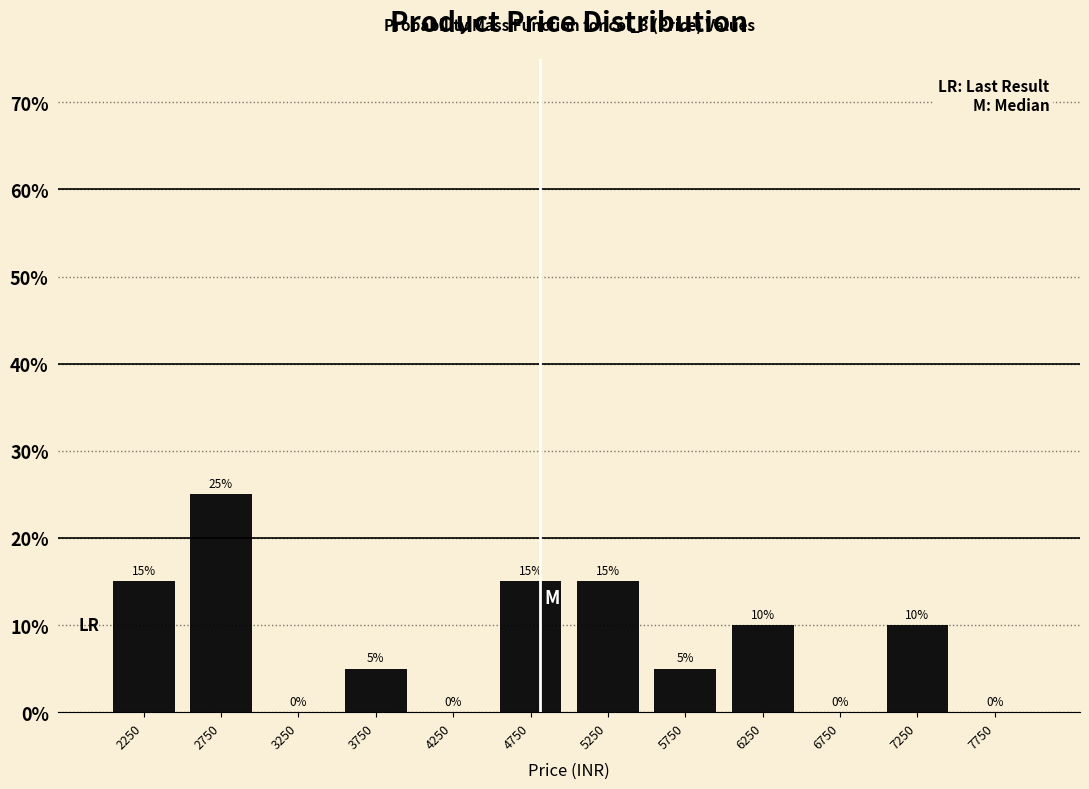

Reading left to right, transcribe this chart: for each bar, give the range it covers on the x-axis and its height.

2000 to 2500: 15
2500 to 3000: 25
3000 to 3500: 0
3500 to 4000: 5
4000 to 4500: 0
4500 to 5000: 15
5000 to 5500: 15
5500 to 6000: 5
6000 to 6500: 10
6500 to 7000: 0
7000 to 7500: 10
7500 to 8000: 0